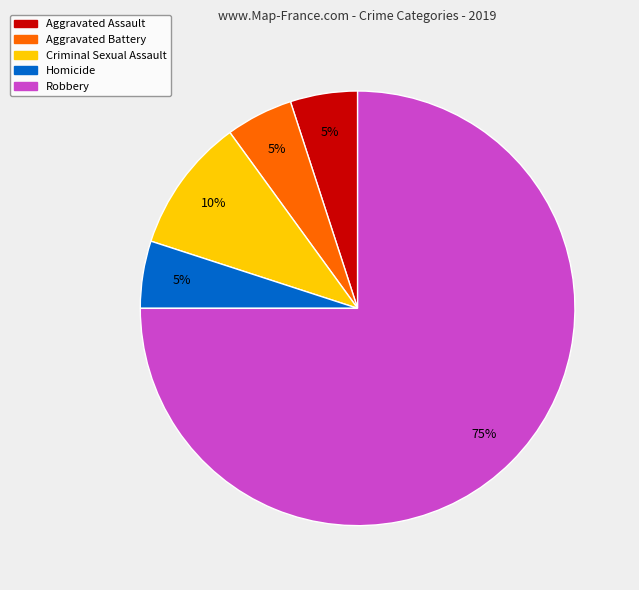

What is the ratio of the value at Aggravated Assault to the value at Robbery?

0.1